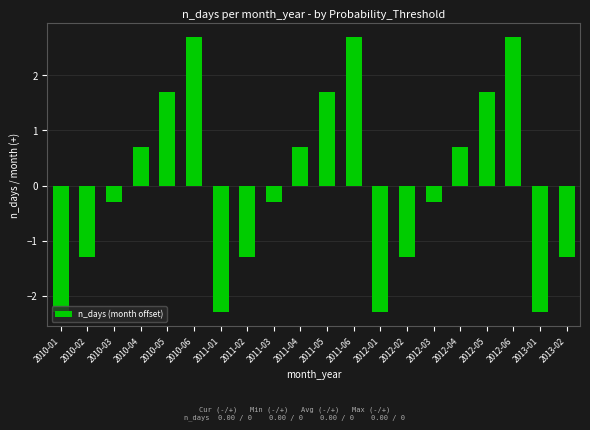

Does the chart contain stacked bars?

No